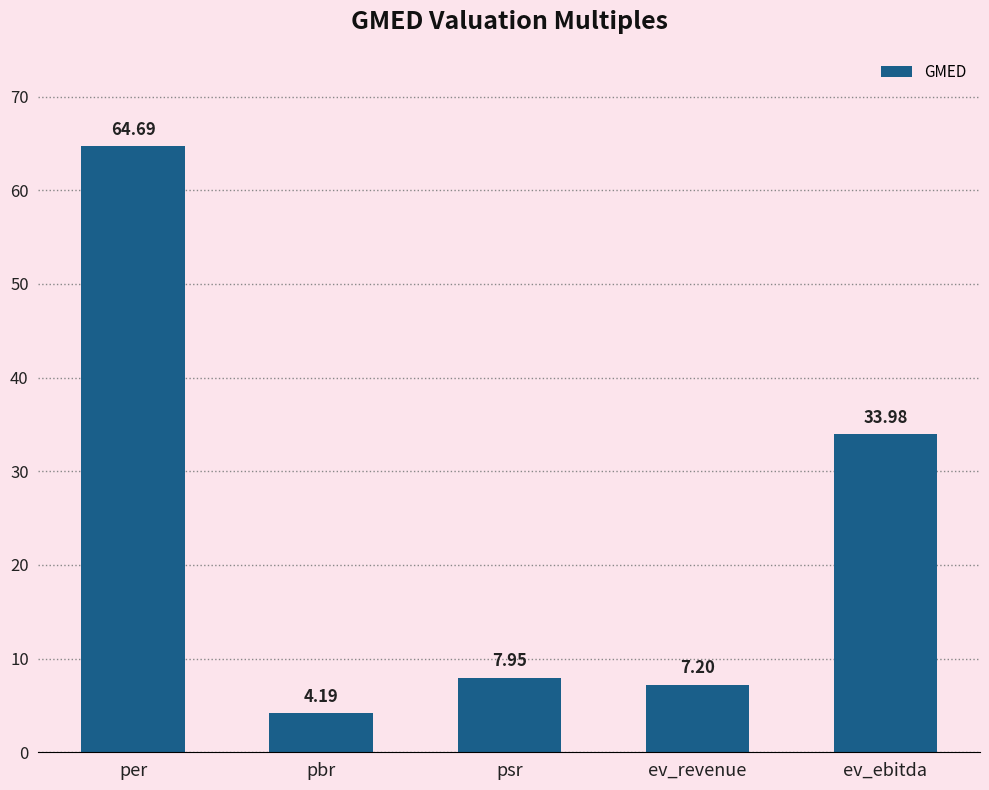

What is the greatest value displayed?

64.7